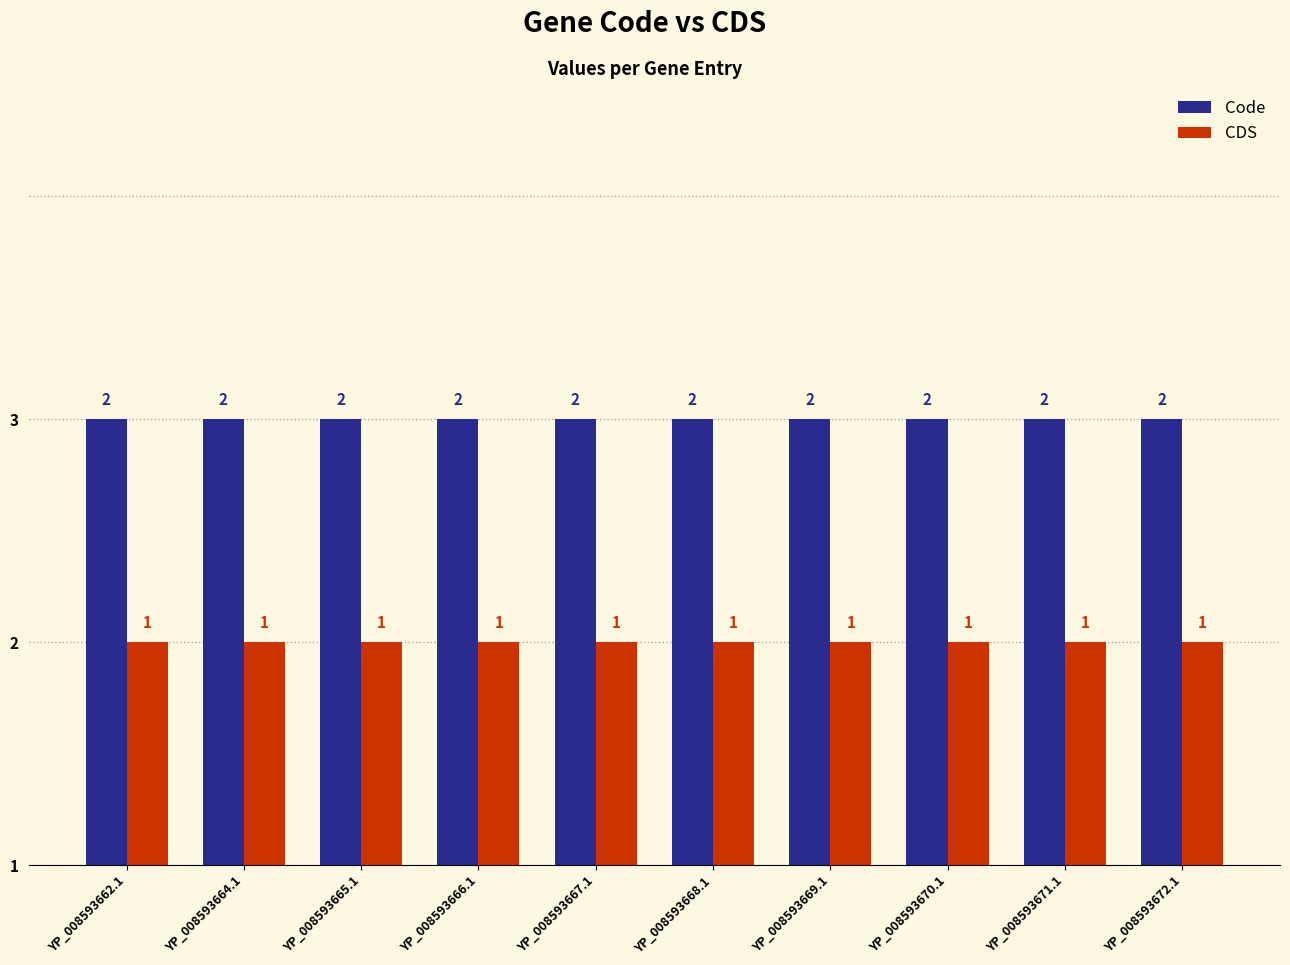

Which category has the highest value in the Code series?

YP_008593662.1